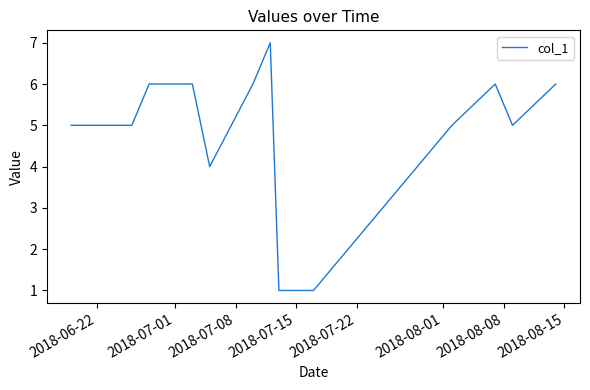

What is the difference between the maximum and minimum values?

6